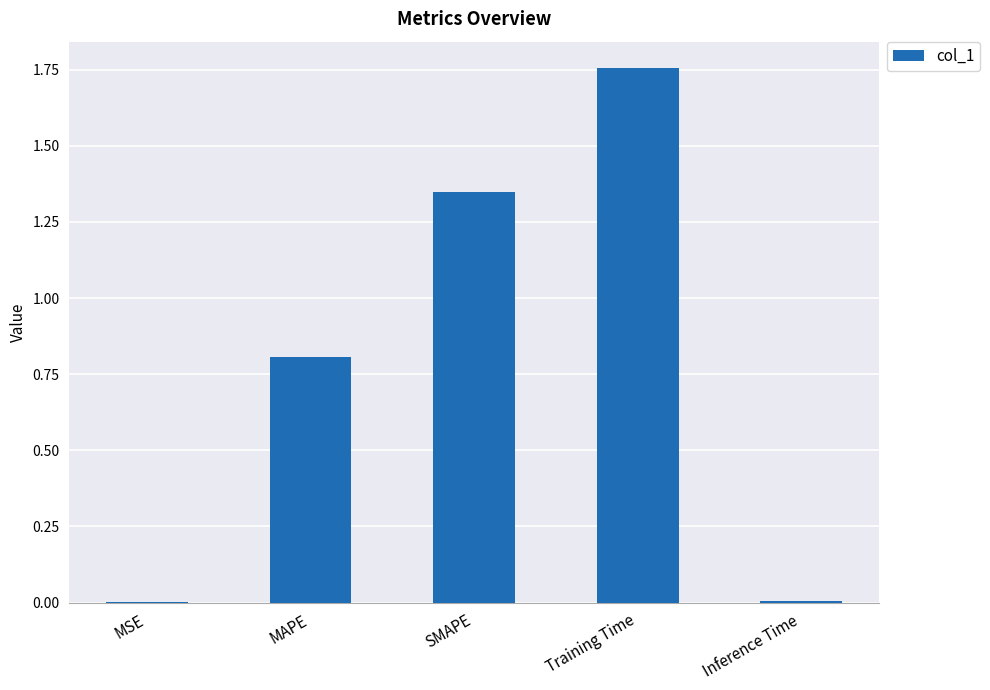

At which category does the chart reach its peak across all series?

Training Time